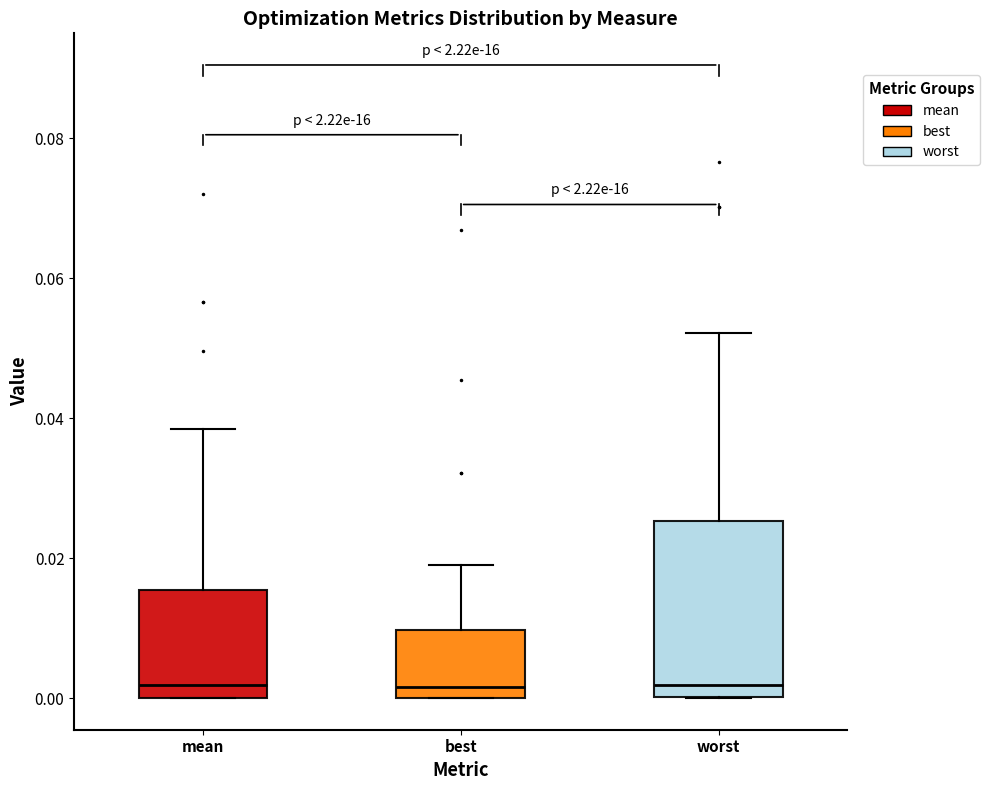

Reading left to right, read every box against the y-axis: the position of its median line, the range the box covers, and the ends of its whiskers. The values are not printed on the chart, so give them approximately, as read against the axis.

mean: median 0.002, box 0.000 to 0.016, whiskers 0.000 to 0.038
best: median 0.002, box 0.000 to 0.010, whiskers 0.000 to 0.020
worst: median 0.002, box 0.000 to 0.026, whiskers 0.000 to 0.052